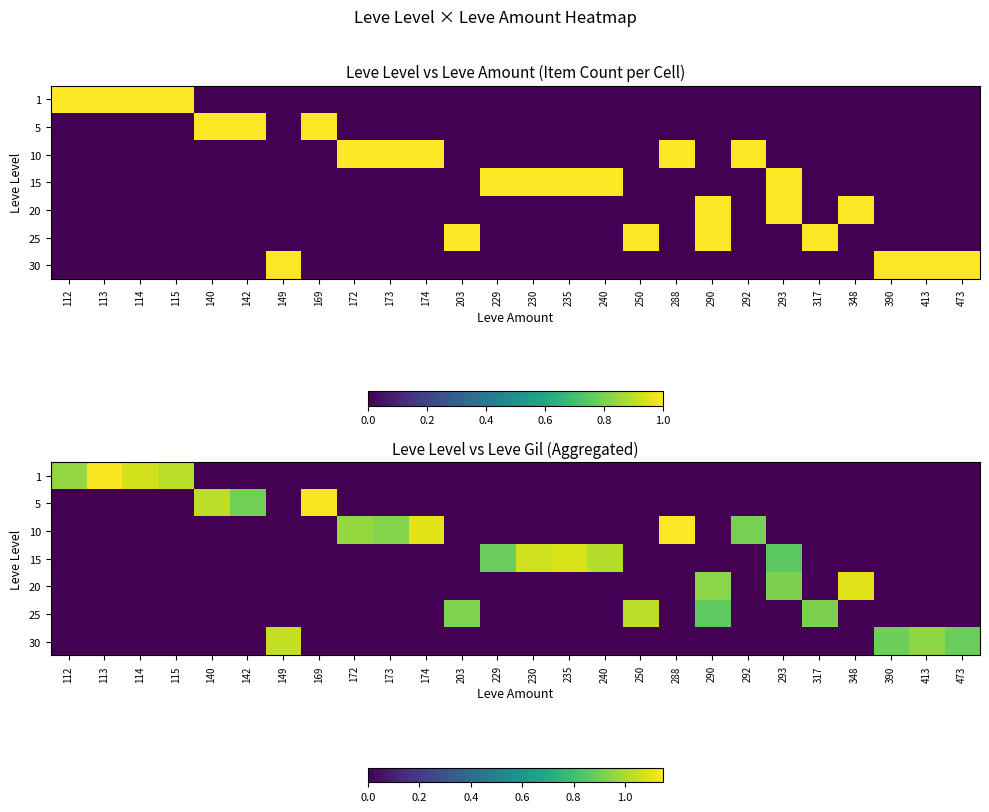

True or false: 25 has a value of -0.6 at 235.

False